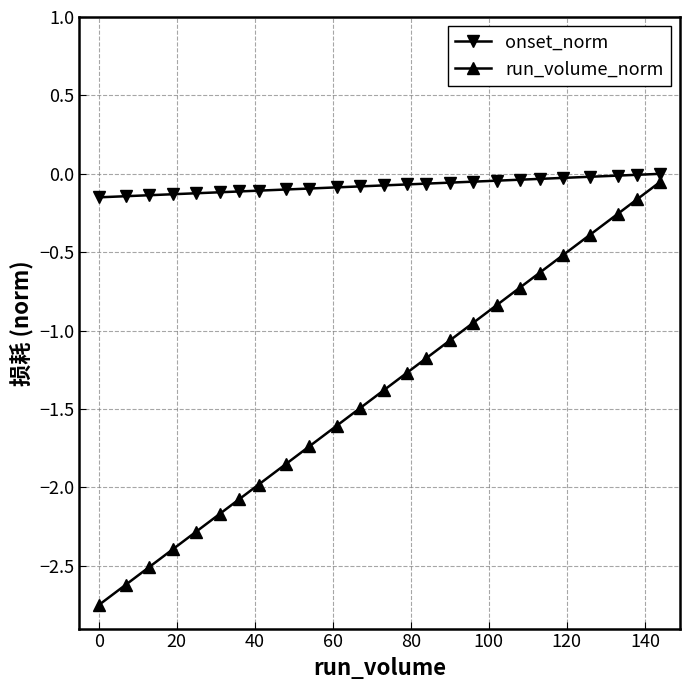

Rank the series by their average value, from lowest to highest.

run_volume_norm, onset_norm